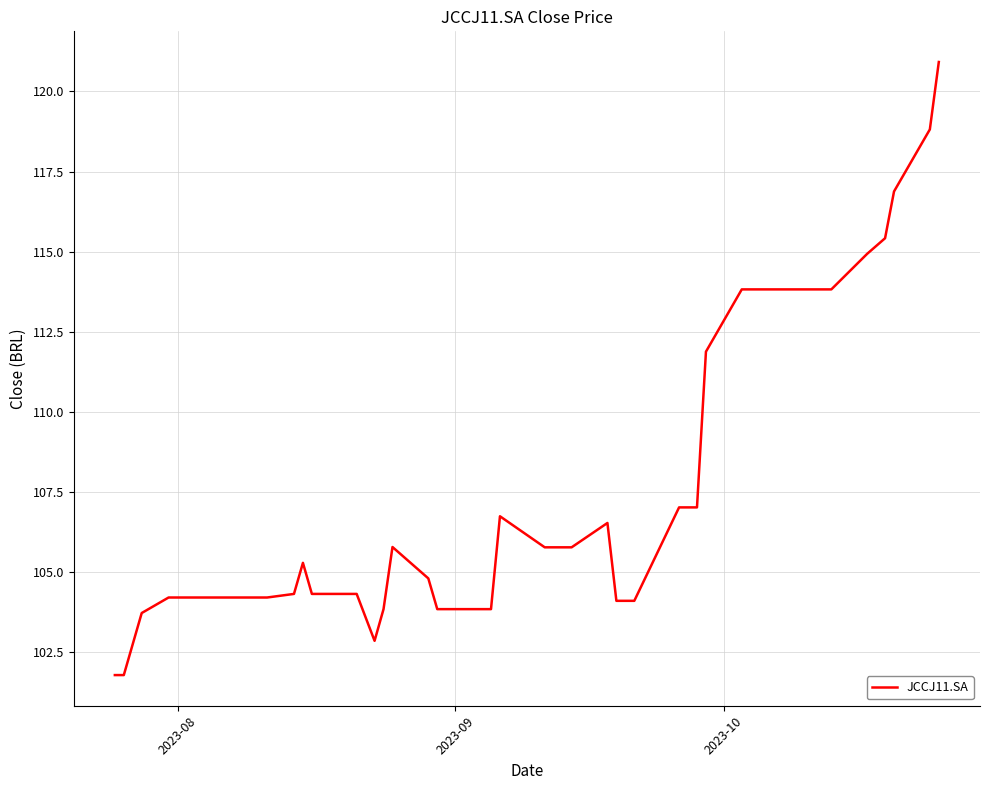

What is the smallest value displayed?

101.8